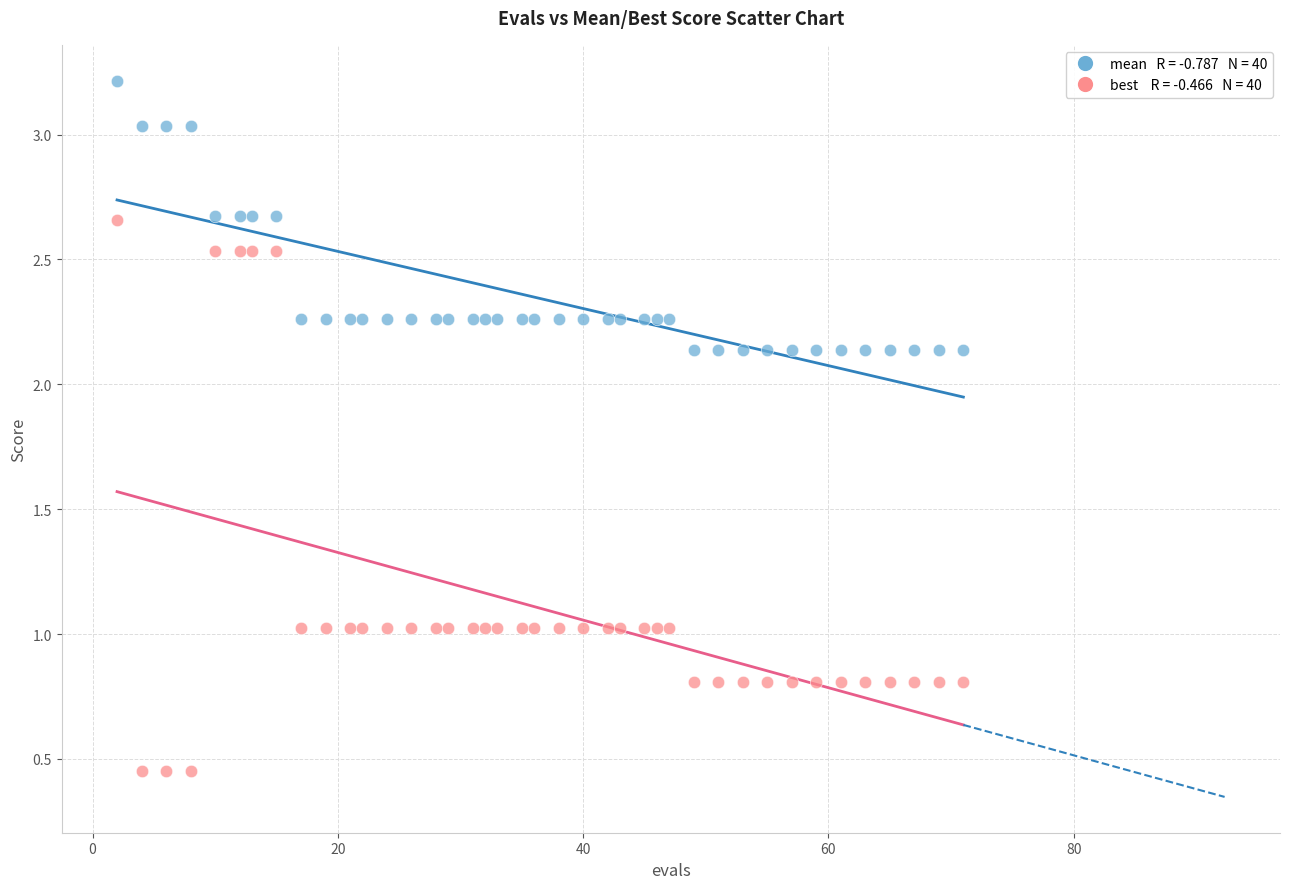

Across all data points, what is the range of Y values (max minus min)?

2.8